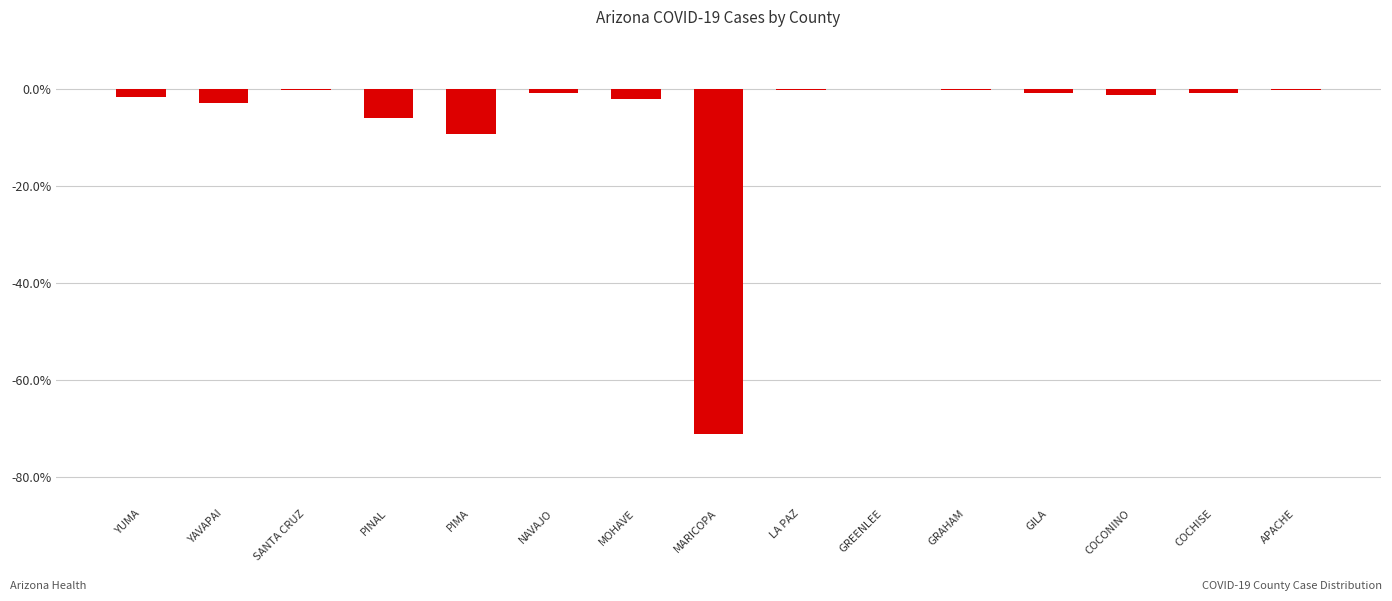

Are the bars horizontal?

No